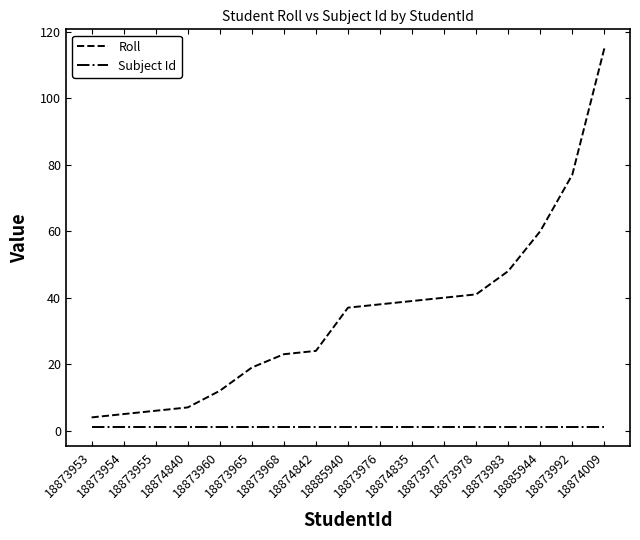

Which series has the largest total across all categories?

Roll